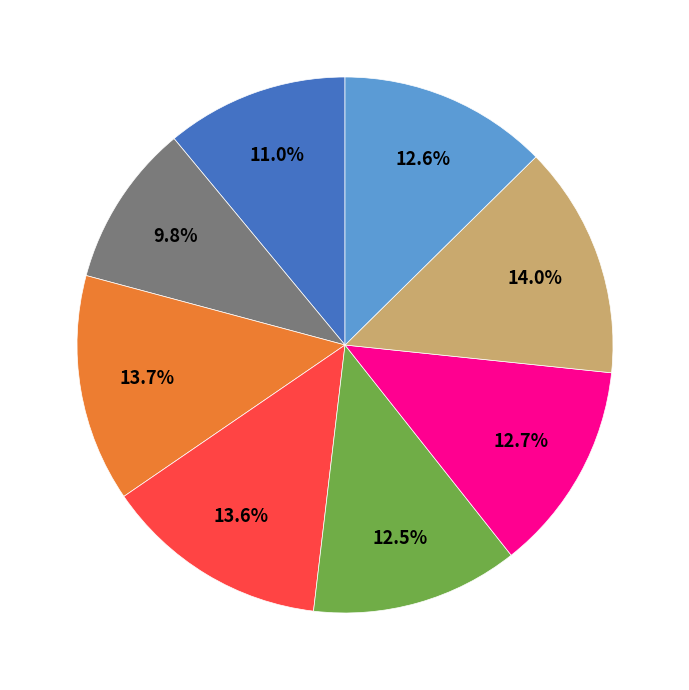

Is there any slice that represents more than half of the pie?

No